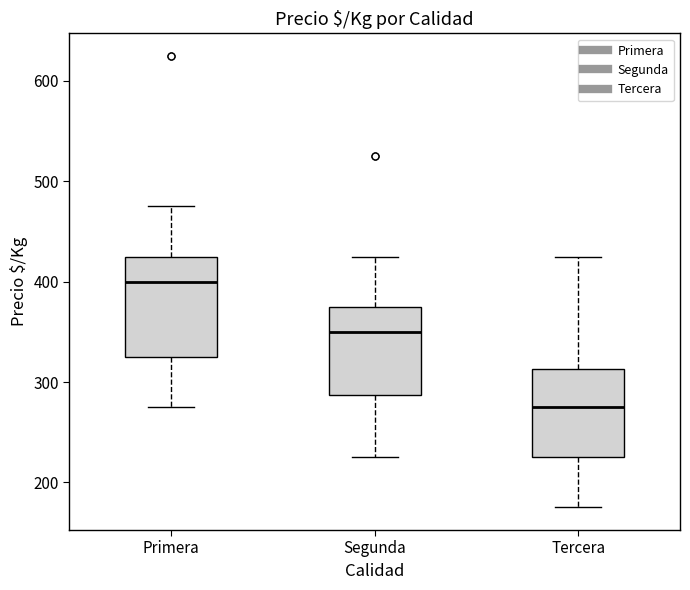

Reading left to right, transcribe this box plot: for each box, give where its median line is, the range the box spans, and where its two whiskers end, as read against the y-axis. The values are not printed on the chart, so give them approximately, as read against the axis.

Primera: median 400, box 330 to 430, whiskers 280 to 480
Segunda: median 350, box 290 to 380, whiskers 230 to 430
Tercera: median 280, box 230 to 310, whiskers 180 to 430